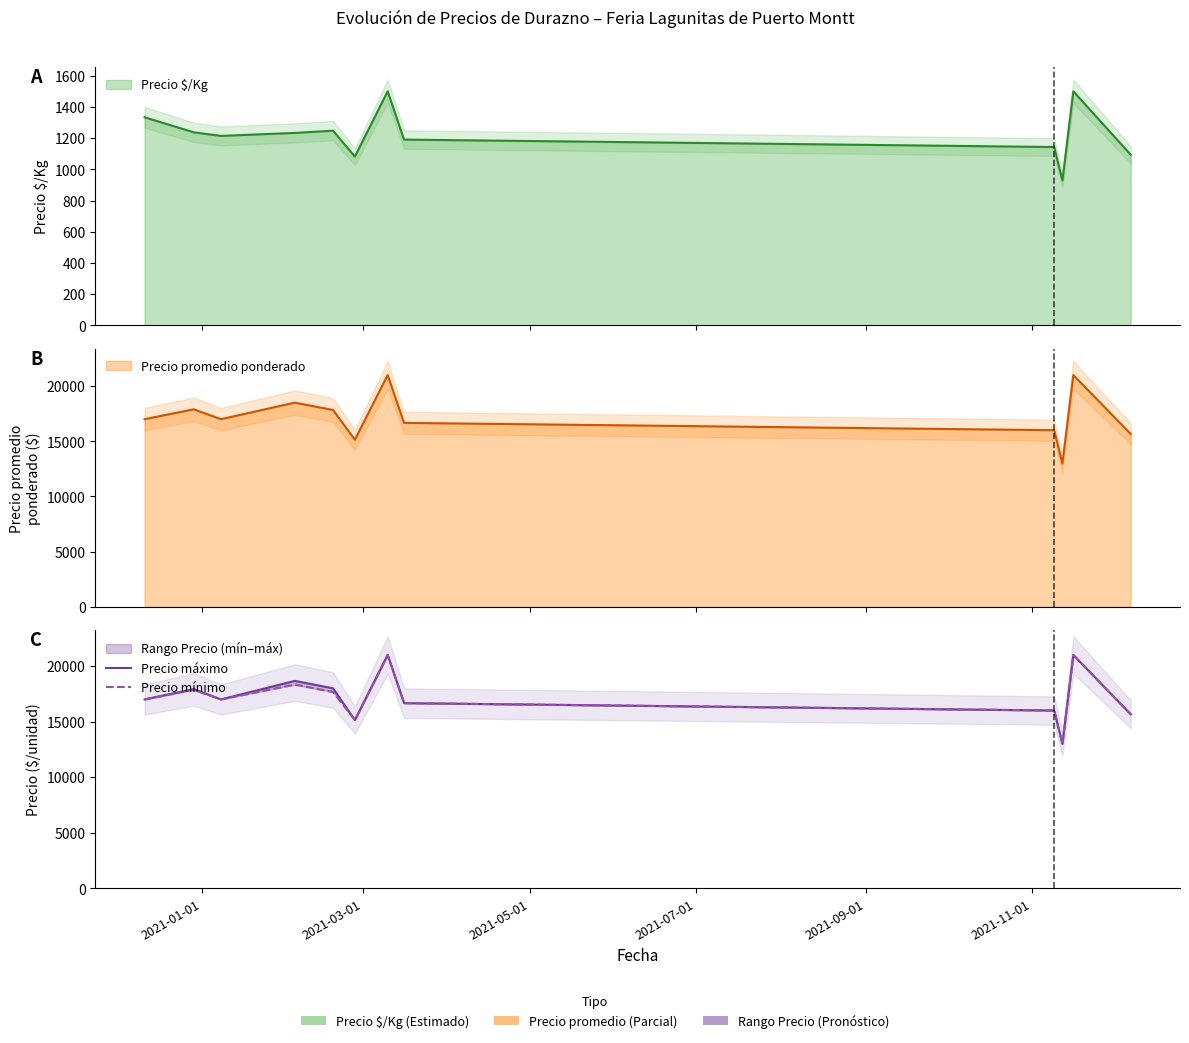

Which series has the largest range (max minus min)?

Precio máximo